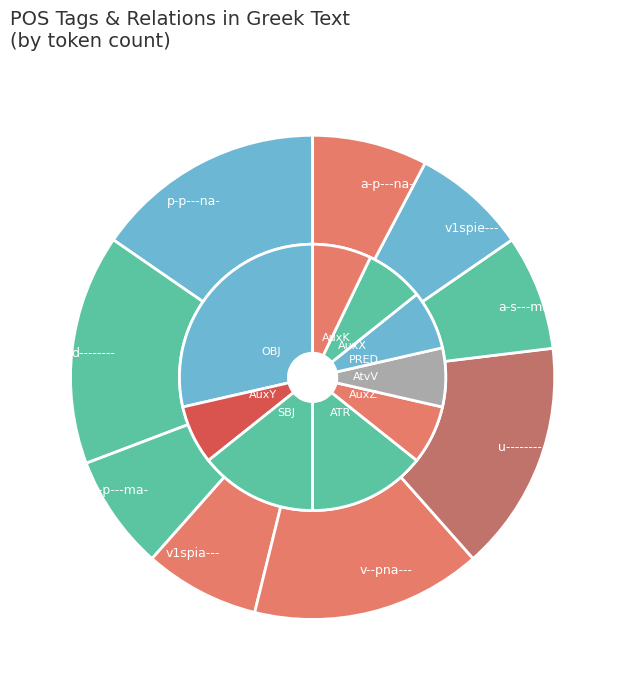

To the nearest percent, what percentage of the pie is p-p---ma-?

8%